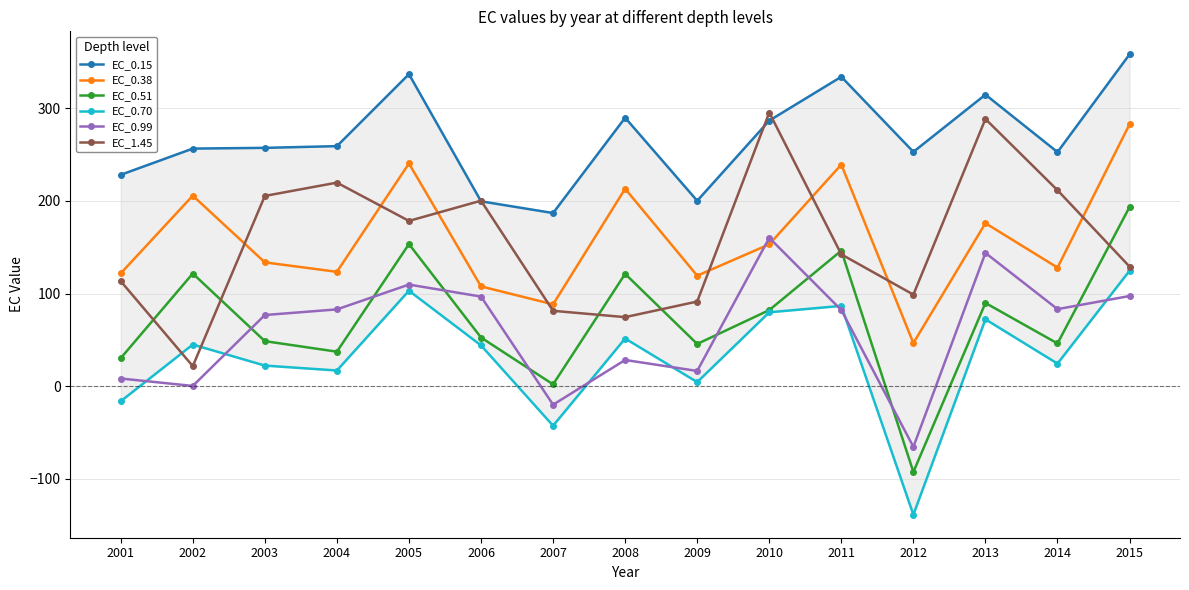

What is the sum of all EC_0.15 values?

4010.2